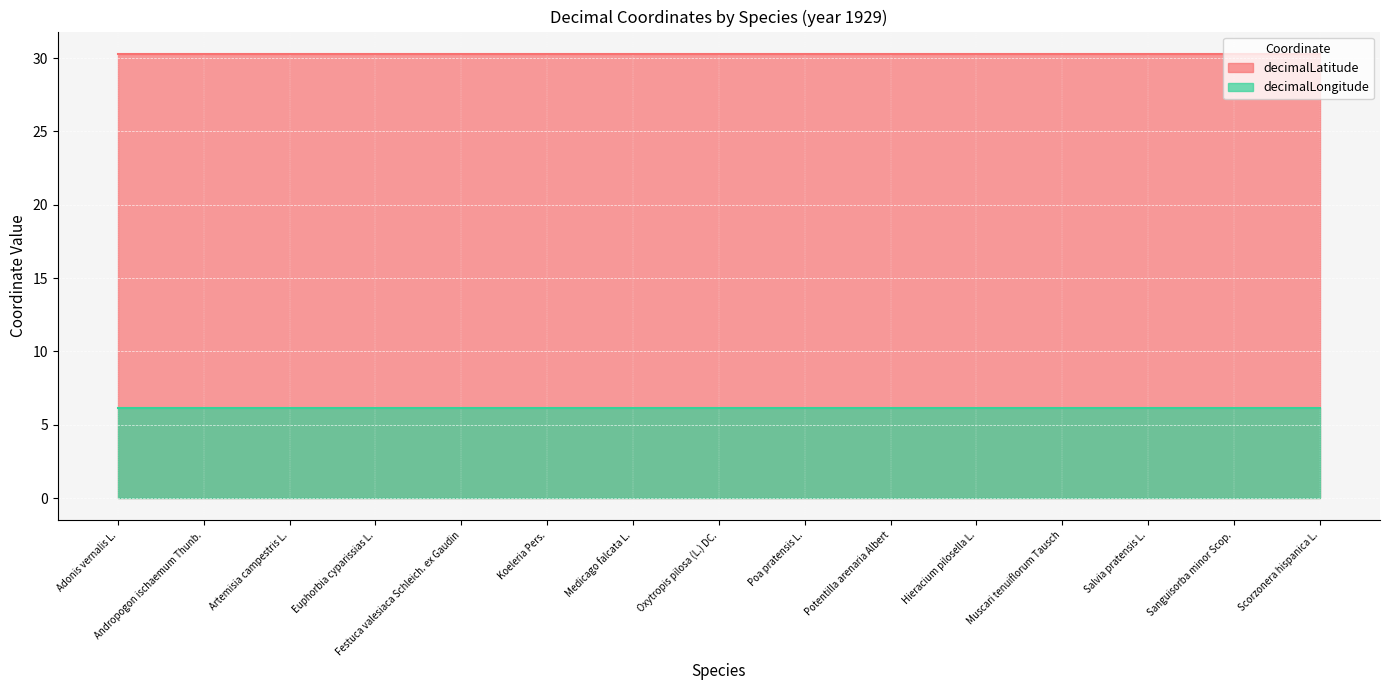

Where is decimalLatitude nearest to the value 30?

Adonis vernalis L.